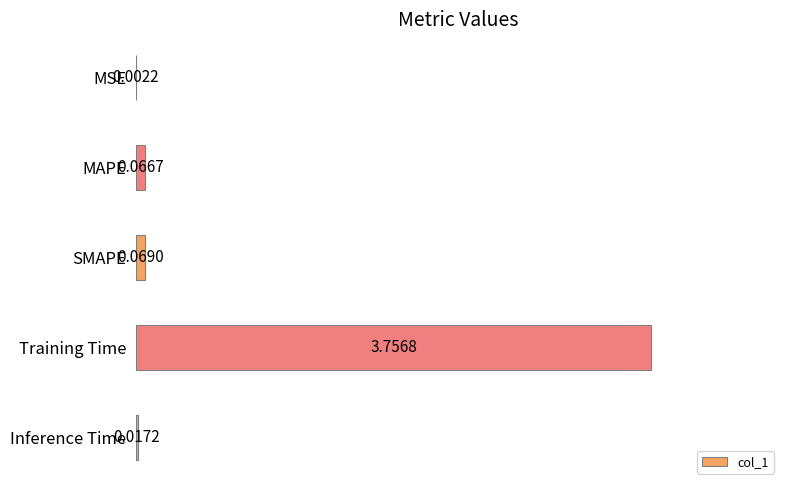

What is the average value?

0.8